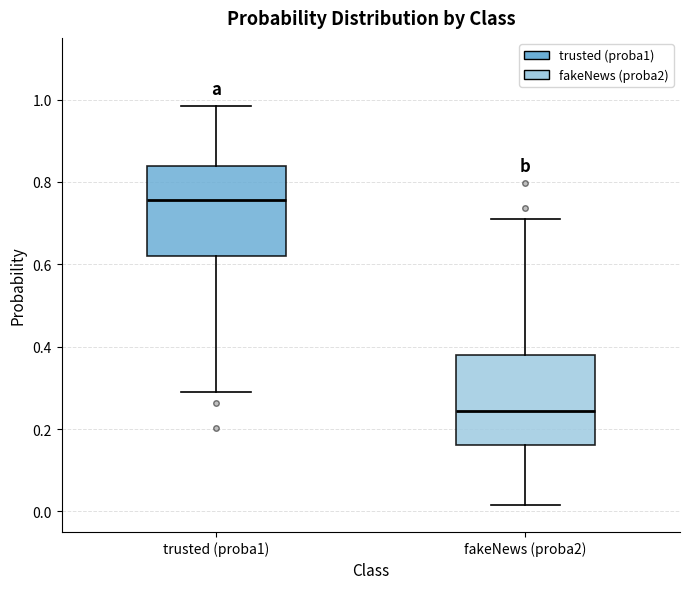

Reading left to right, read every box against the y-axis: the position of its median line, the range the box covers, and the ends of its whiskers. The values are not printed on the chart, so give them approximately, as read against the axis.

trusted (proba1): median 0.76, box 0.62 to 0.84, whiskers 0.28 to 0.98
fakeNews (proba2): median 0.24, box 0.16 to 0.38, whiskers 0.02 to 0.72